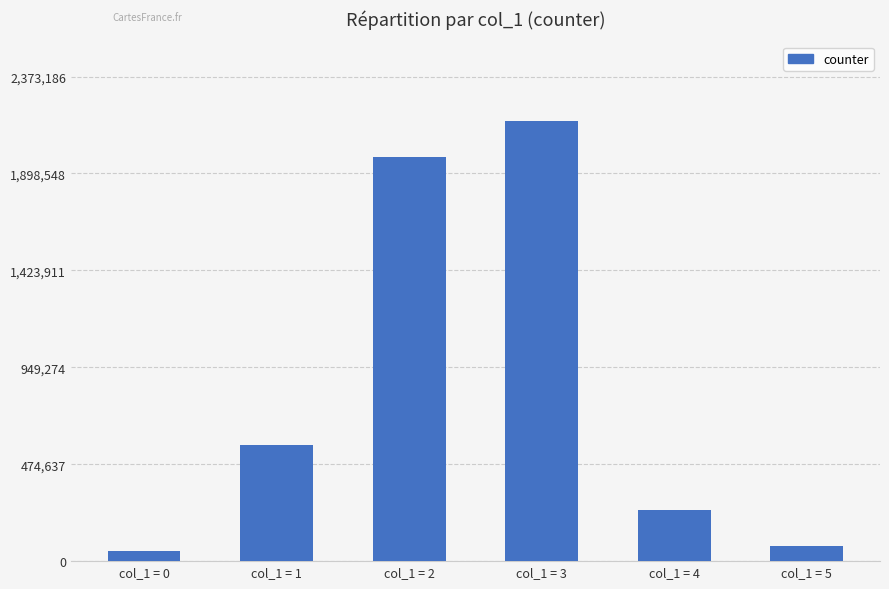

What is the approximate value at col_1 = 4, to the nearest 10?

250290